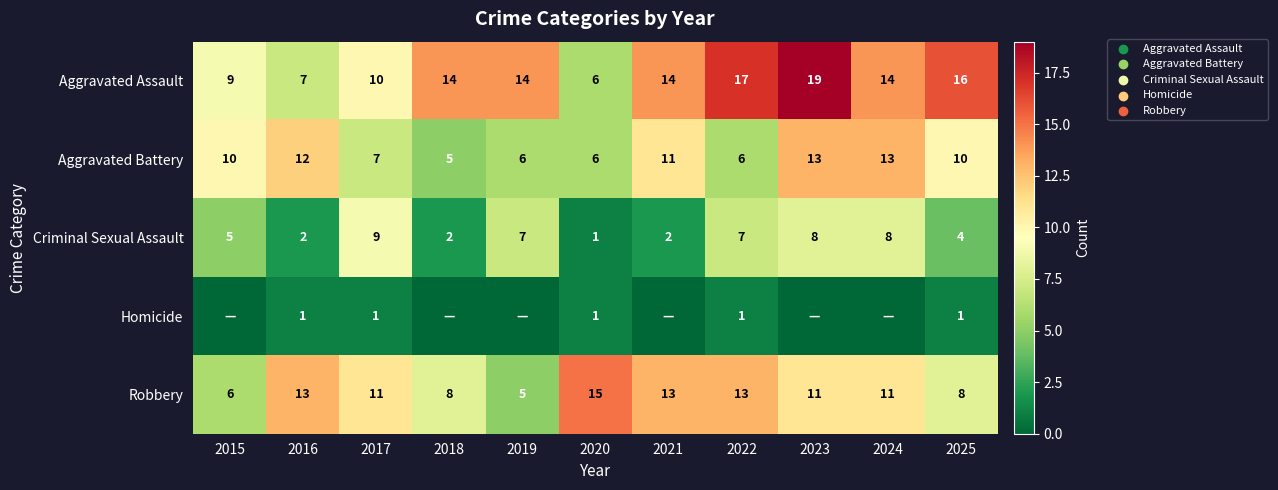

What is the average value of the Criminal Sexual Assault series?

5